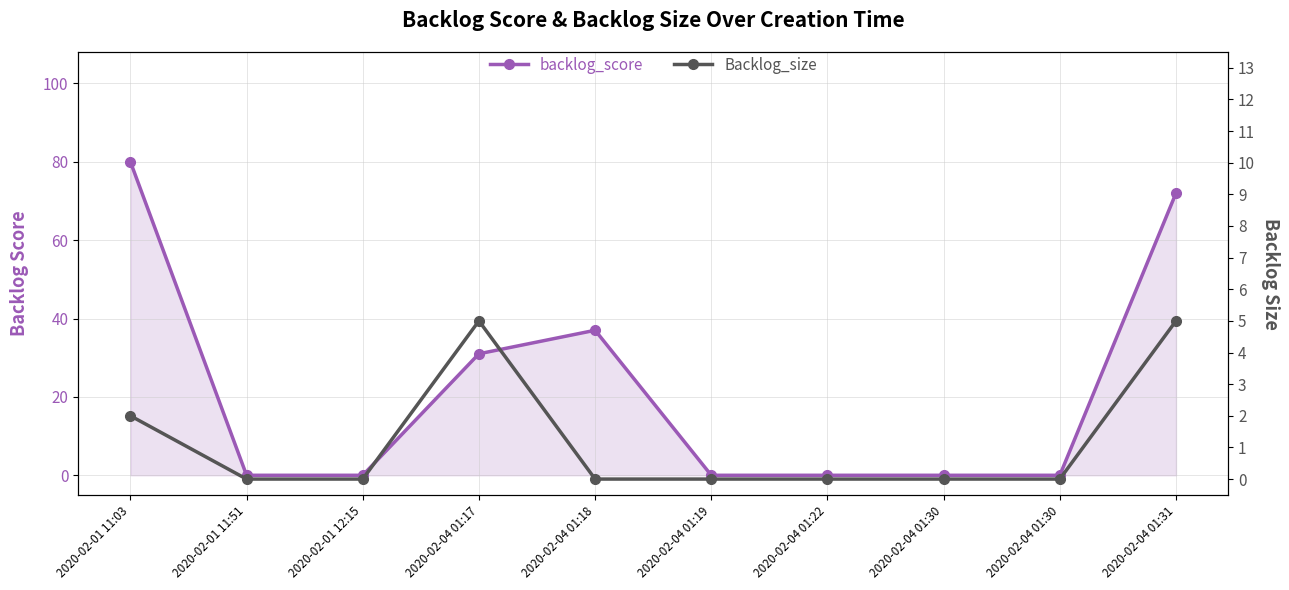

The value of Backlog_size at 2020-02-04 01:30 is 3. True or false?

False